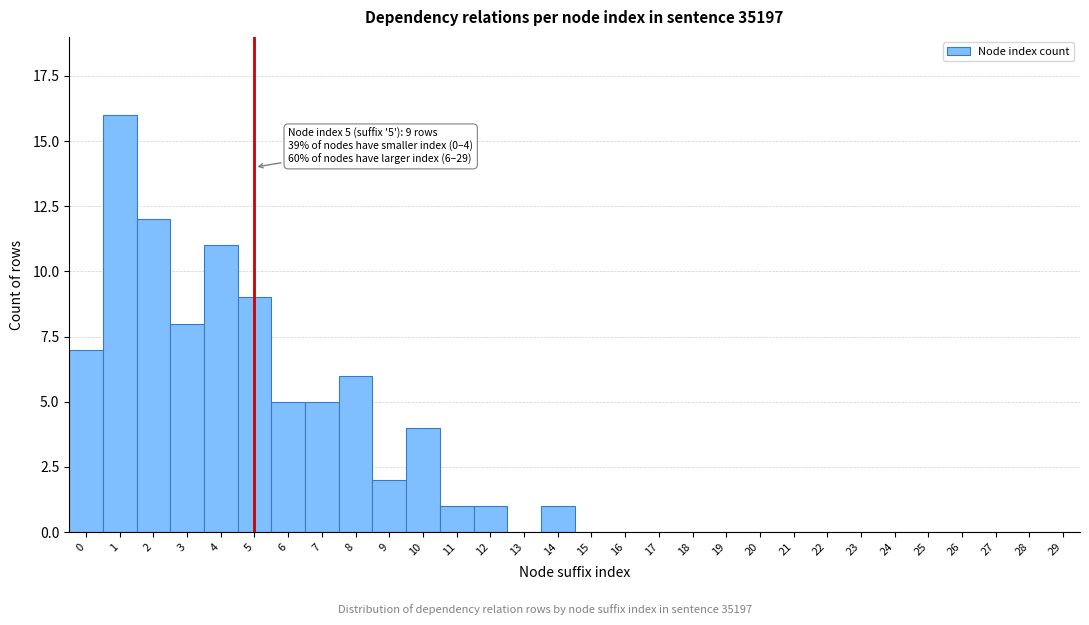

Reading right to left, extract all data points from this chart.

29=0	28=0	27=0	26=0	25=0	24=0	23=0	22=0	21=0	20=0	19=0	18=0	17=0	16=0	15=0	14=1	13=0	12=1	11=1	10=4	9=2	8=6	7=5	6=5	5=9	4=11	3=8	2=12	1=16	0=7